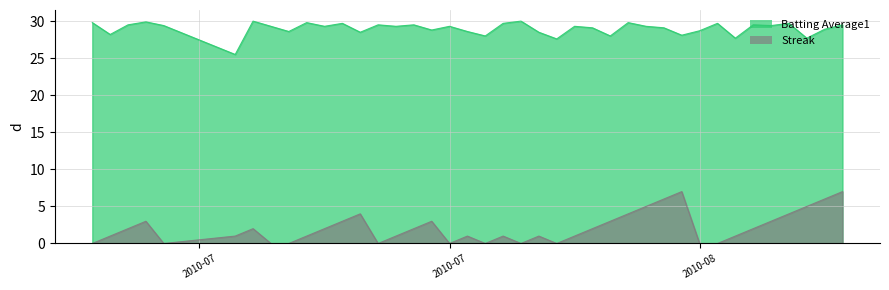

How many Streak values are between 0 and 3?

31